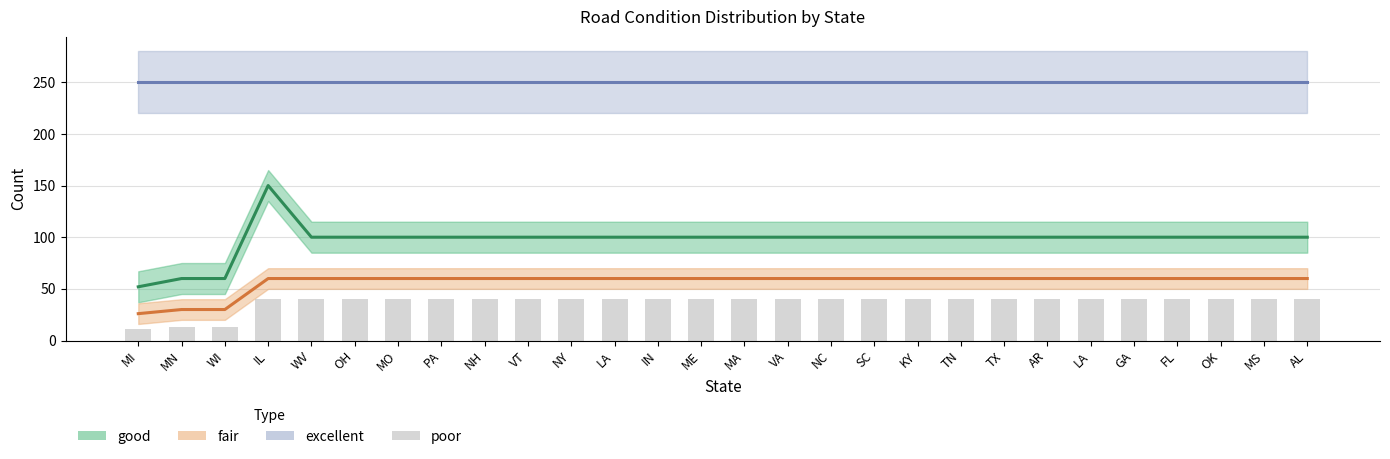

List the labels in order of value, smallest first.

MI, MN, WI, IL, WV, OH, MO, PA, NH, VT, NY, LA, IN, ME, MA, VA, NC, SC, KY, TN, TX, AR, LA, GA, FL, OK, MS, AL